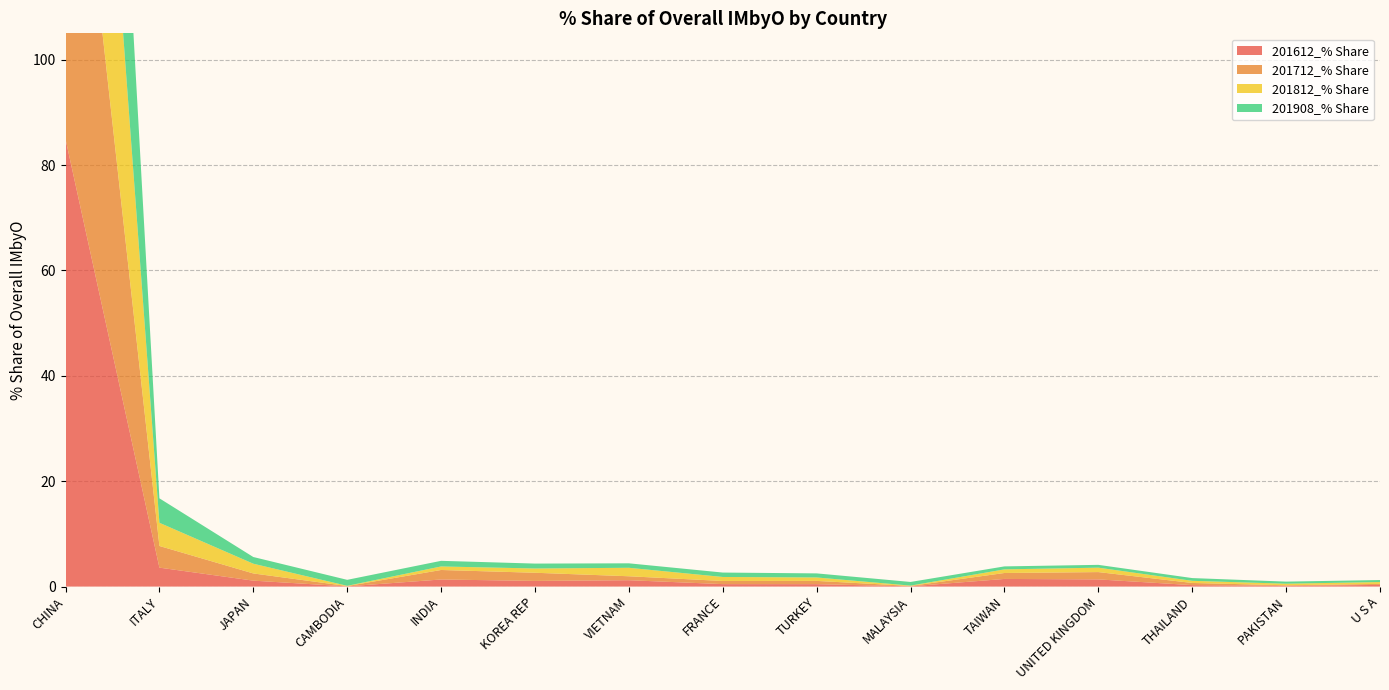

Reading left to right, list all the values displayed in this chart.

201612_% Share: 84.9	3.6	1.1	0.0	1.3	1.1	1.2	0.5	0.5	0.0	1.4	1.4	0.3	0.1	0.3
201712_% Share: 83.2	4.1	1.4	0.1	1.8	1.5	0.7	0.6	0.6	0.1	1.1	1.4	0.4	0.1	0.2
201812_% Share: 84.1	4.4	1.8	0.0	0.7	0.8	1.6	0.8	0.7	0.1	0.7	0.8	0.4	0.3	0.4
201908_% Share: 83.5	4.6	1.3	1.1	1.1	0.9	0.8	0.8	0.8	0.7	0.6	0.5	0.5	0.4	0.4